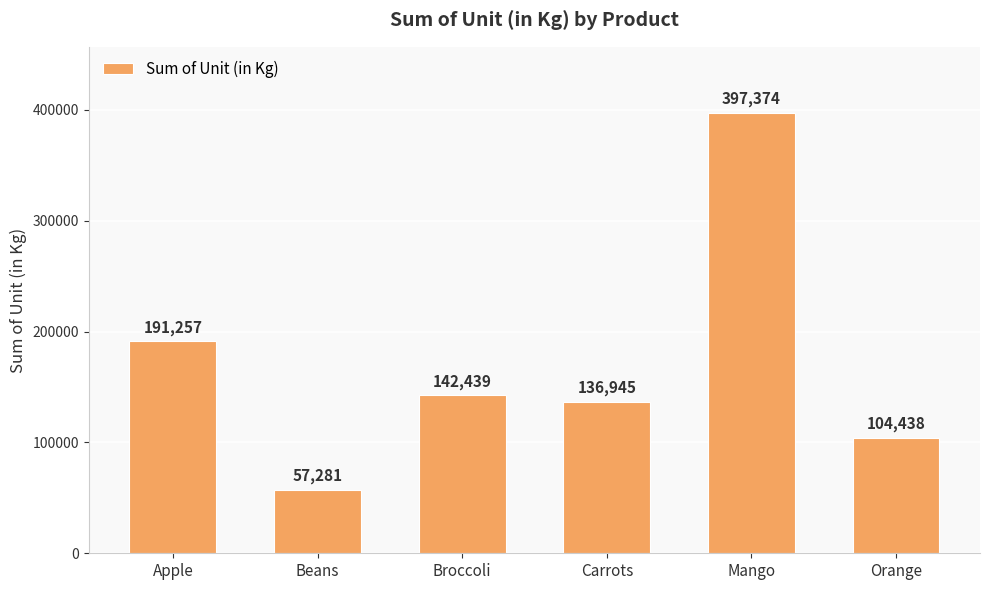

What is the ratio of the value at Apple to the value at Orange?

1.8